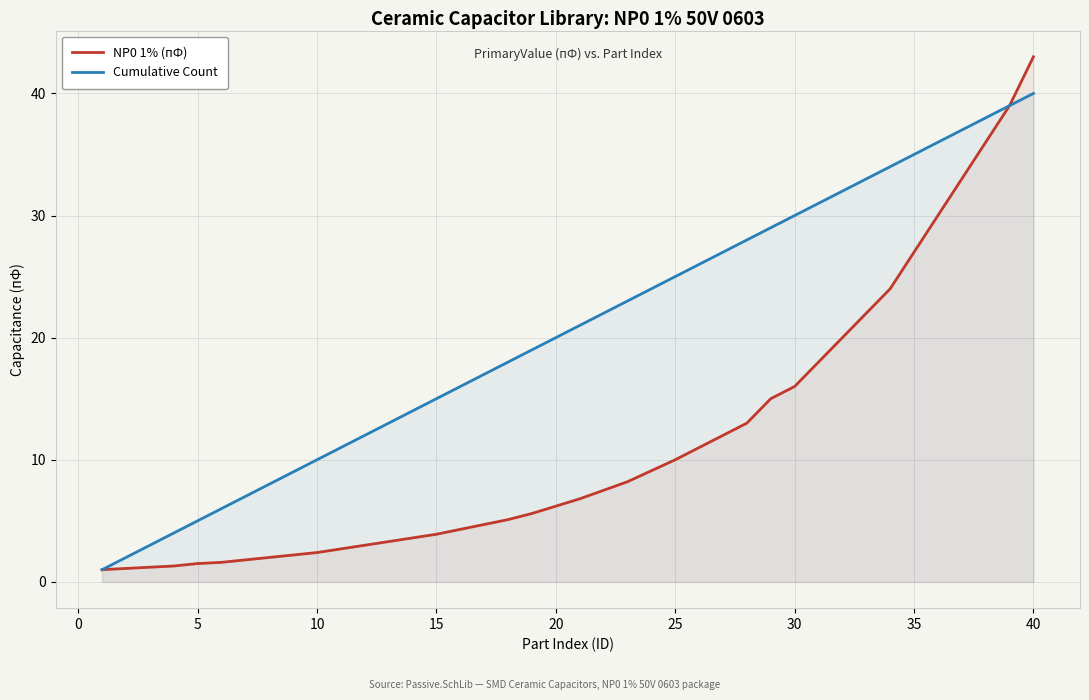

What is the approximate value of NP0 1% (пФ) at 10?

2.4